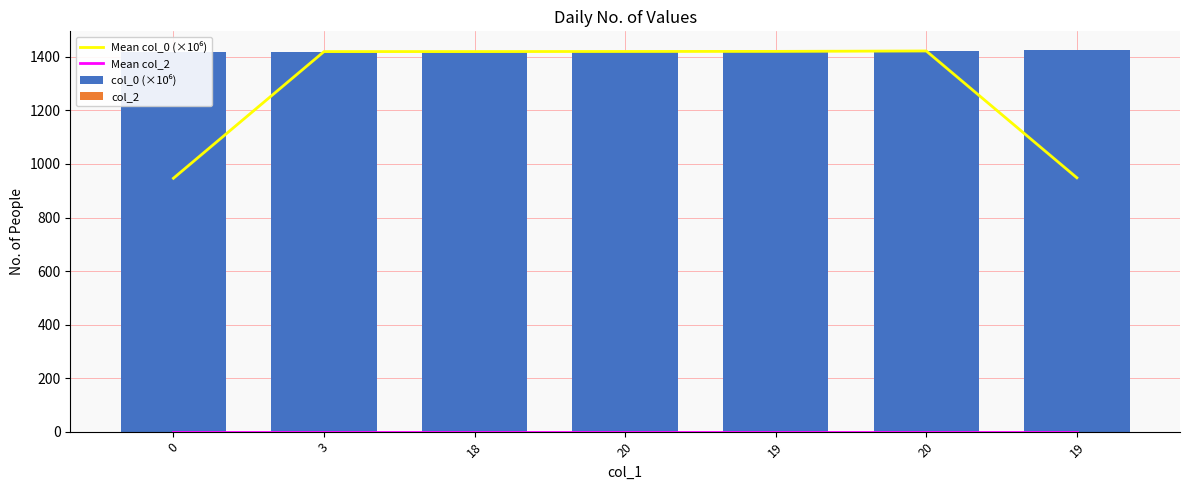

The value of col_0 (×10⁶) at 20 is 1421.2. True or false?

True